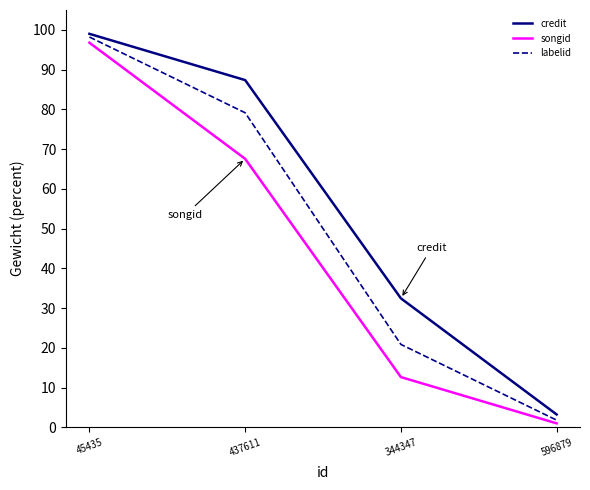

How many lines are shown in the chart?

3